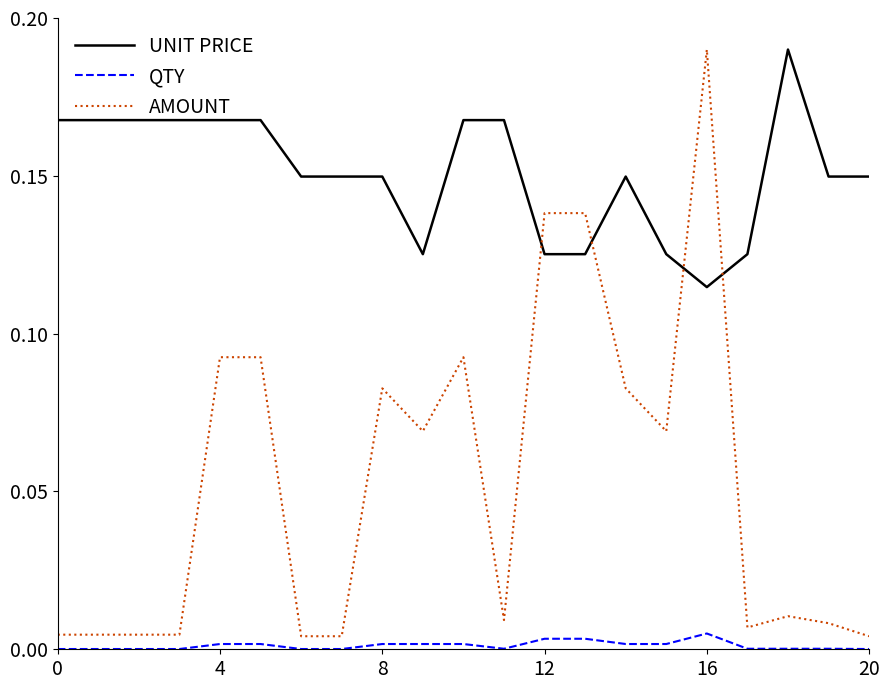

True or false: QTY and UNIT PRICE intersect in this chart.

False